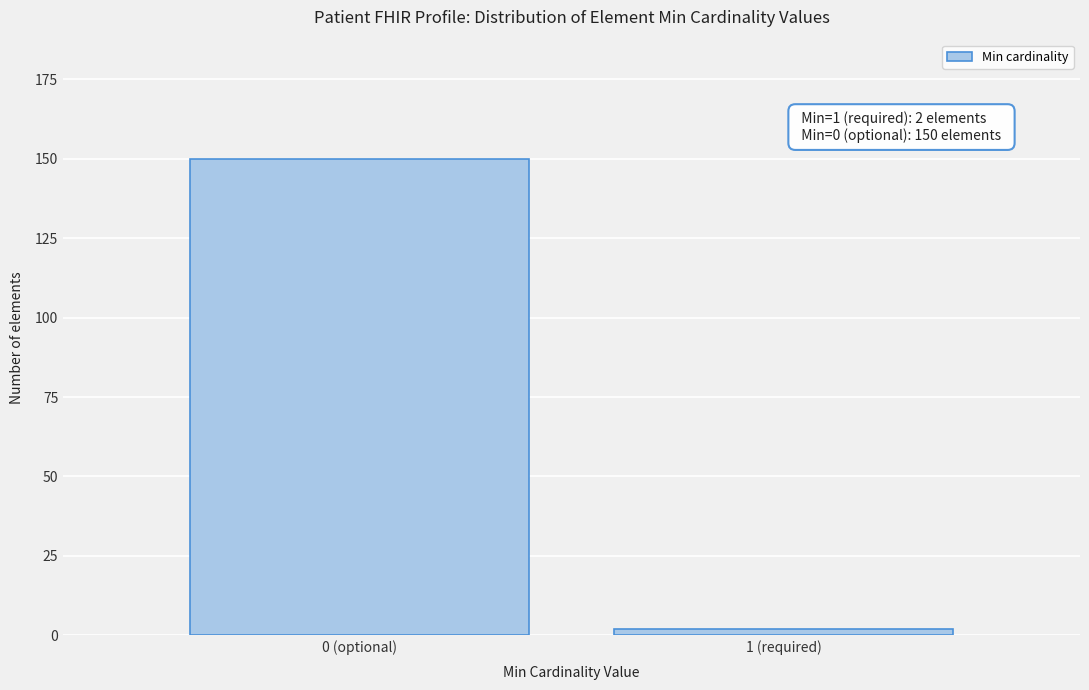

Reading left to right, extract all data points from this chart.

0 (optional)=150	1 (required)=2